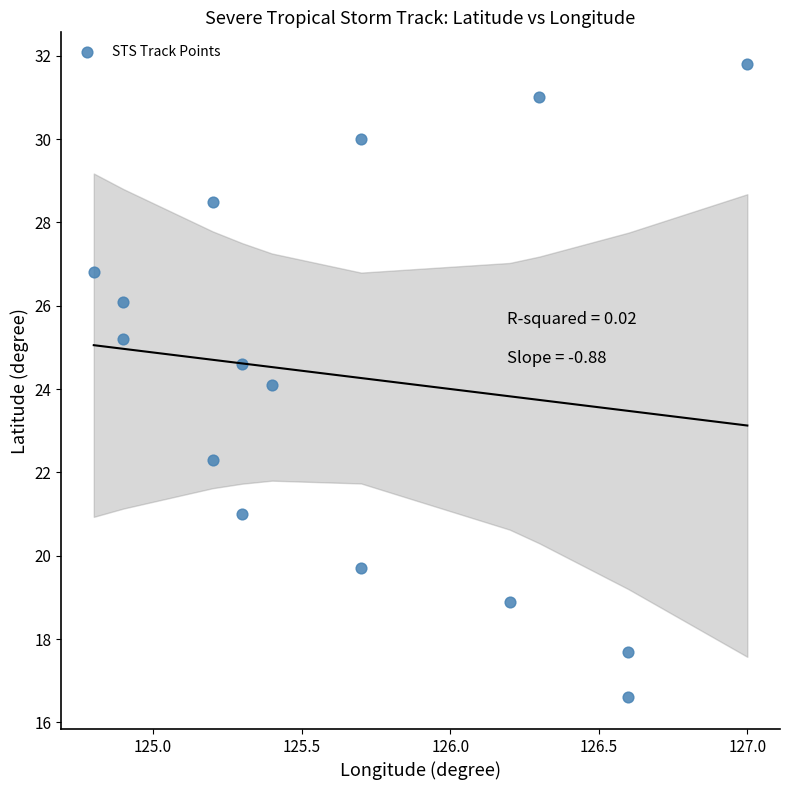

What is the range of X values (max minus min)?

2.2